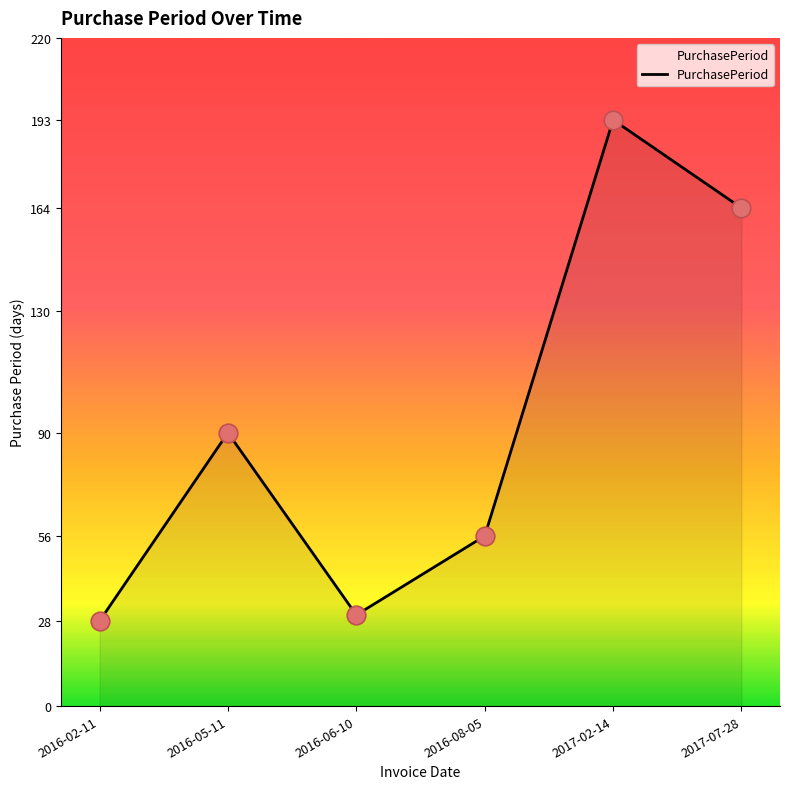

What is the change in value from 2016-02-11 to 2016-08-05?

+28